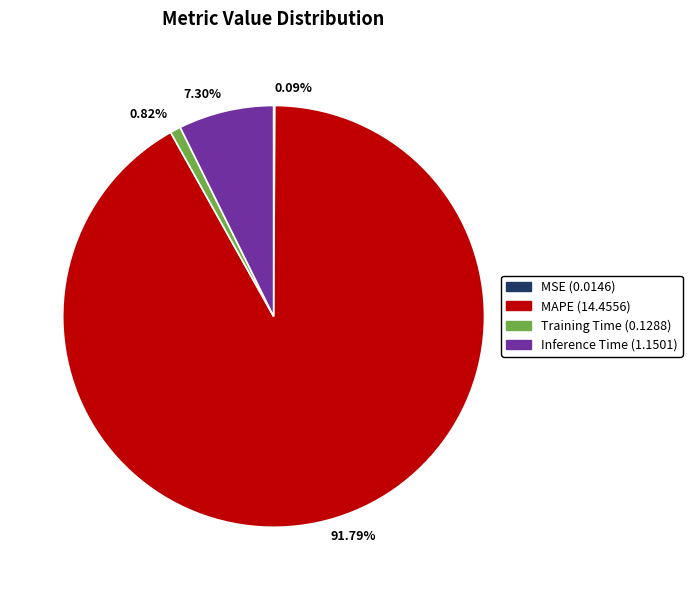

Is there a majority slice in this chart?

Yes